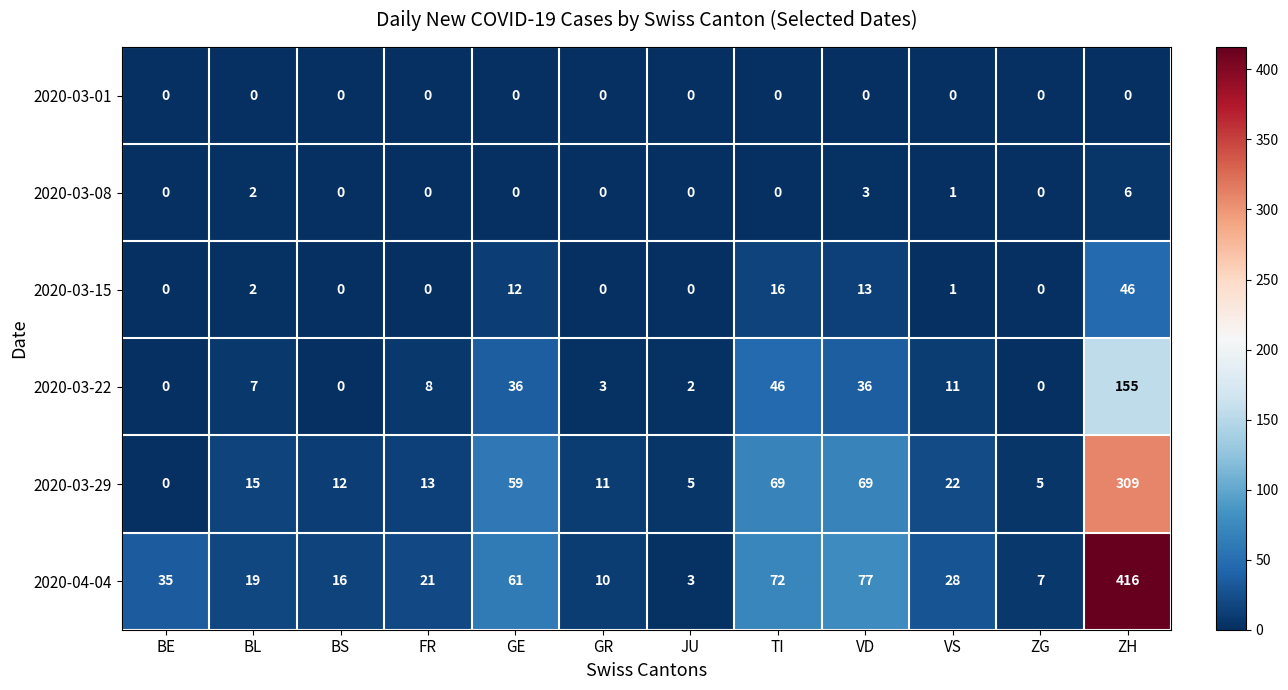

What is the highest value of the 2020-04-04 series?

416